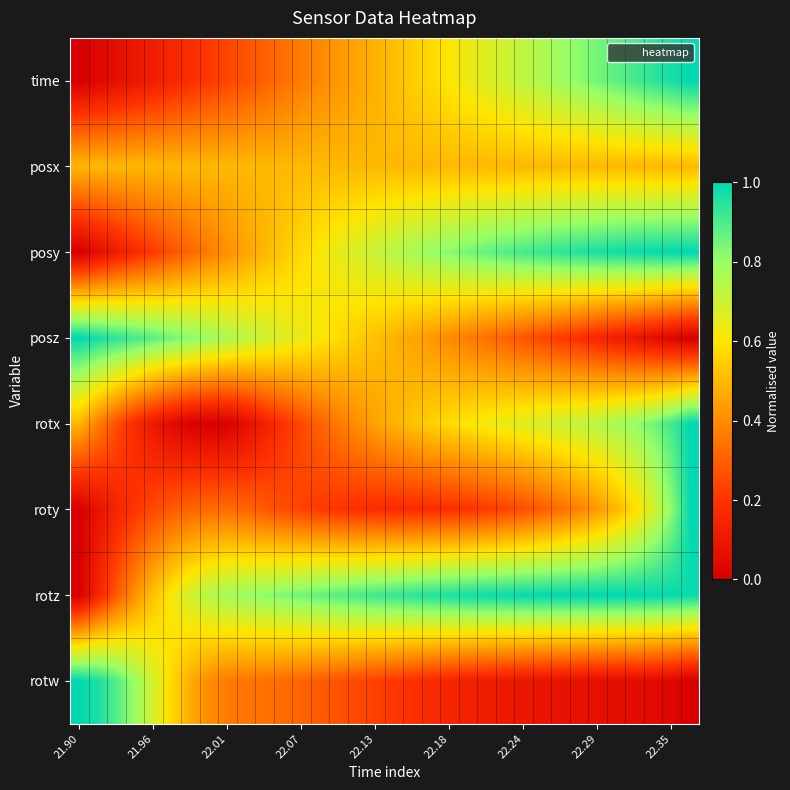

Reading left to right, transcribe all the data shown in this chart.

time: 0.0	0.0	0.1	0.1	0.1	0.2	0.2	0.2	0.2	0.3	0.3	0.3	0.4	0.4	0.4	0.5	0.5	0.5	0.5	0.6	0.6	0.6	0.7	0.7	0.7	0.8	0.8	0.8	0.8	0.9	0.9	0.9	1.0	1.0
posx: 0.5	0.5	0.5	0.5	0.5	0.5	0.5	0.5	0.5	0.5	0.5	0.5	0.5	0.5	0.5	0.5	0.5	0.5	0.5	0.5	0.5	0.5	0.5	0.5	0.5	0.5	0.5	0.5	0.5	0.5	0.5	0.5	0.5	0.5
posy: 0.0	0.1	0.1	0.2	0.2	0.3	0.3	0.4	0.4	0.5	0.5	0.5	0.6	0.6	0.6	0.7	0.7	0.7	0.8	0.8	0.8	0.8	0.9	0.9	0.9	0.9	0.9	1.0	1.0	1.0	1.0	1.0	1.0	1.0
posz: 1.0	1.0	0.9	0.9	0.9	0.8	0.8	0.8	0.8	0.7	0.7	0.7	0.6	0.6	0.6	0.5	0.5	0.5	0.5	0.4	0.4	0.4	0.3	0.3	0.3	0.2	0.2	0.2	0.2	0.1	0.1	0.1	0.0	0.0
rotx: 0.5	0.4	0.3	0.2	0.1	0.0	0.0	0.0	0.0	0.1	0.1	0.2	0.3	0.3	0.4	0.4	0.5	0.5	0.5	0.6	0.6	0.6	0.6	0.6	0.7	0.7	0.7	0.7	0.7	0.8	0.8	0.9	0.9	1.0
roty: 0.0	0.1	0.1	0.2	0.3	0.3	0.3	0.3	0.3	0.3	0.3	0.3	0.2	0.2	0.2	0.2	0.2	0.2	0.2	0.2	0.2	0.2	0.2	0.2	0.3	0.3	0.3	0.4	0.4	0.5	0.6	0.7	0.8	1.0
rotz: 0.0	0.1	0.3	0.4	0.5	0.6	0.7	0.7	0.8	0.8	0.8	0.8	0.9	0.9	0.9	0.9	0.9	0.9	0.9	1.0	1.0	1.0	1.0	1.0	1.0	1.0	1.0	1.0	1.0	1.0	1.0	1.0	1.0	1.0
rotw: 1.0	1.0	0.9	0.8	0.7	0.6	0.5	0.4	0.4	0.4	0.3	0.3	0.3	0.3	0.3	0.3	0.2	0.2	0.2	0.2	0.1	0.1	0.1	0.1	0.1	0.1	0.1	0.1	0.1	0.1	0.1	0.0	0.0	0.0